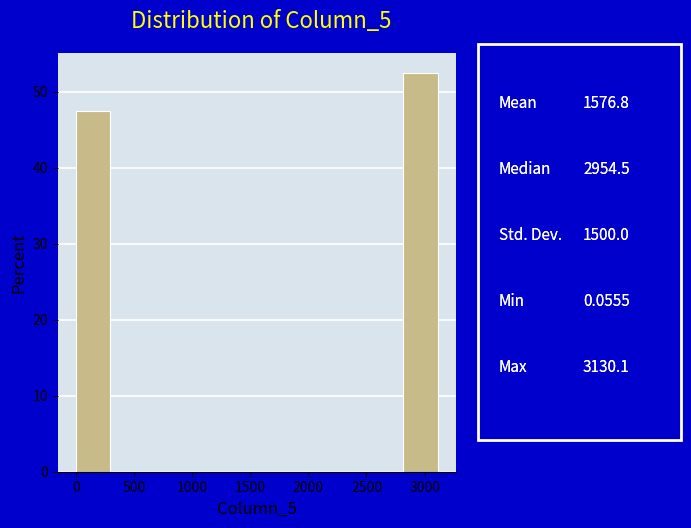

How tall is the bar that spans 2800 to 3150 on the x-axis? Neither the bar edges nor the heights are printed on the chart, so give them approximately, as read against the axes.

53